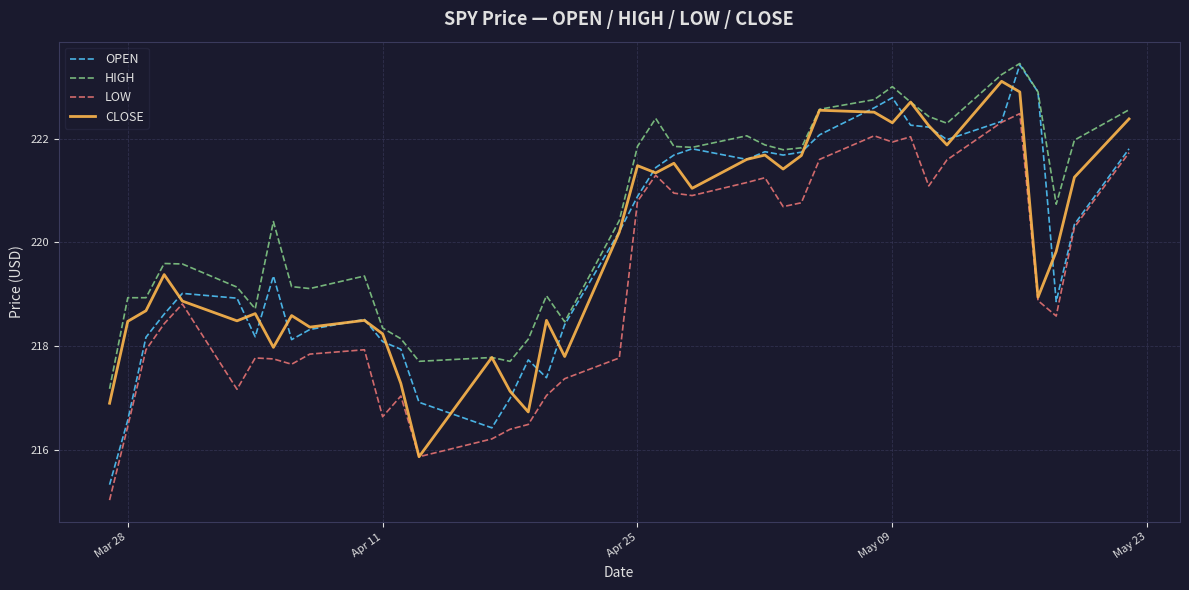

Which series has the largest range (max minus min)?

OPEN